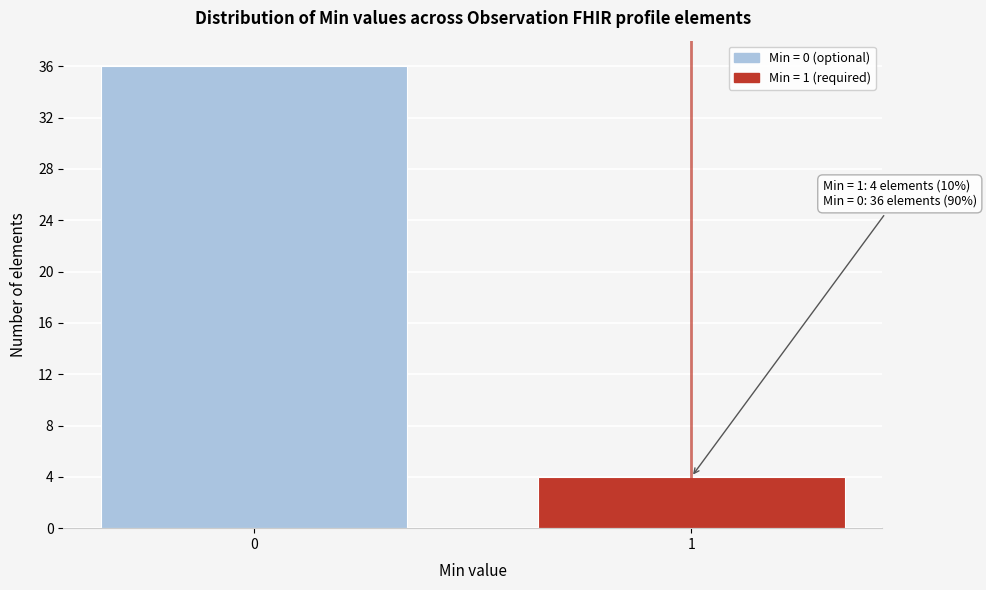

Reading left to right, transcribe all the data shown in this chart.

0=36	1=4